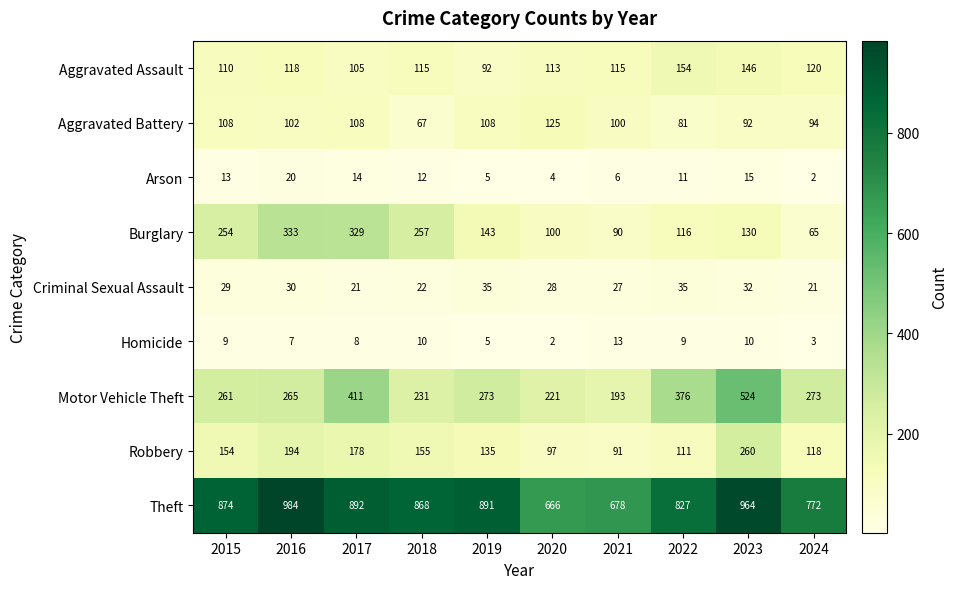

Is it true that Motor Vehicle Theft equals 524 at 2023?

True